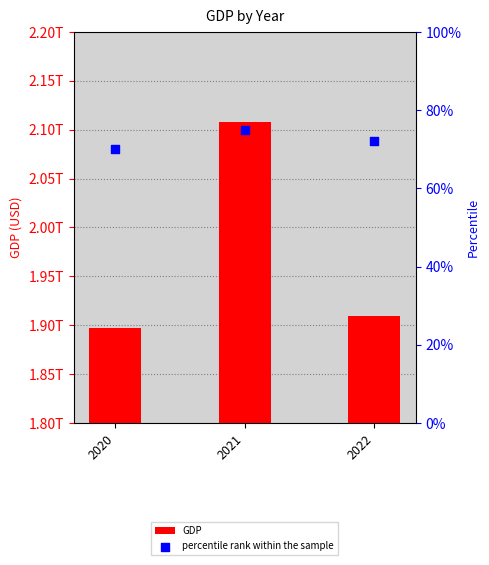

What is the total value across all series at 2022?

1909000000072